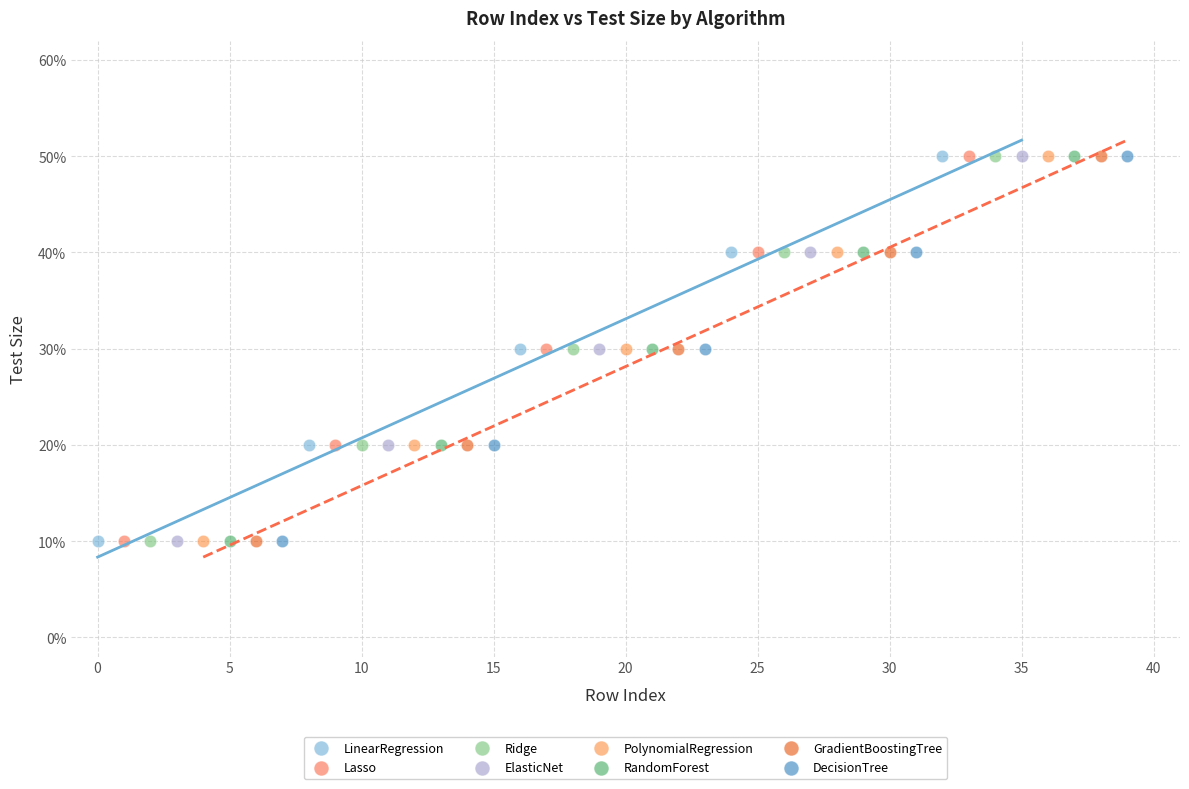

What are all the series names shown in the legend?

LinearRegression, Lasso, Ridge, ElasticNet, PolynomialRegression, RandomForest, GradientBoostingTree, DecisionTree